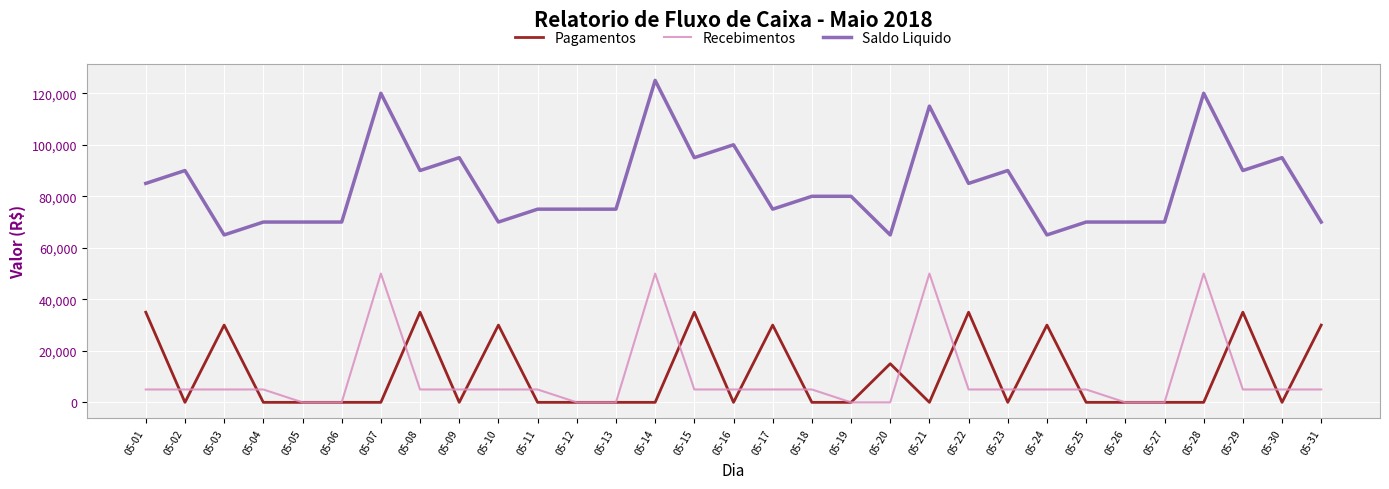

Reading left to right, what are all the values shown in this chart?

Pagamentos: 05-01=35000	05-02=0	05-03=30000	05-04=0	05-05=0	05-06=0	05-07=0	05-08=35000	05-09=0	05-10=30000	05-11=0	05-12=0	05-13=0	05-14=0	05-15=35000	05-16=0	05-17=30000	05-18=0	05-19=0	05-20=15000	05-21=0	05-22=35000	05-23=0	05-24=30000	05-25=0	05-26=0	05-27=0	05-28=0	05-29=35000	05-30=0	05-31=30000
Recebimentos: 05-01=5000	05-02=5000	05-03=5000	05-04=5000	05-05=0	05-06=0	05-07=50000	05-08=5000	05-09=5000	05-10=5000	05-11=5000	05-12=0	05-13=0	05-14=50000	05-15=5000	05-16=5000	05-17=5000	05-18=5000	05-19=0	05-20=0	05-21=50000	05-22=5000	05-23=5000	05-24=5000	05-25=5000	05-26=0	05-27=0	05-28=50000	05-29=5000	05-30=5000	05-31=5000
Saldo Liquido: 05-01=85000	05-02=90000	05-03=65000	05-04=70000	05-05=70000	05-06=70000	05-07=120000	05-08=90000	05-09=95000	05-10=70000	05-11=75000	05-12=75000	05-13=75000	05-14=125000	05-15=95000	05-16=100000	05-17=75000	05-18=80000	05-19=80000	05-20=65000	05-21=115000	05-22=85000	05-23=90000	05-24=65000	05-25=70000	05-26=70000	05-27=70000	05-28=120000	05-29=90000	05-30=95000	05-31=70000